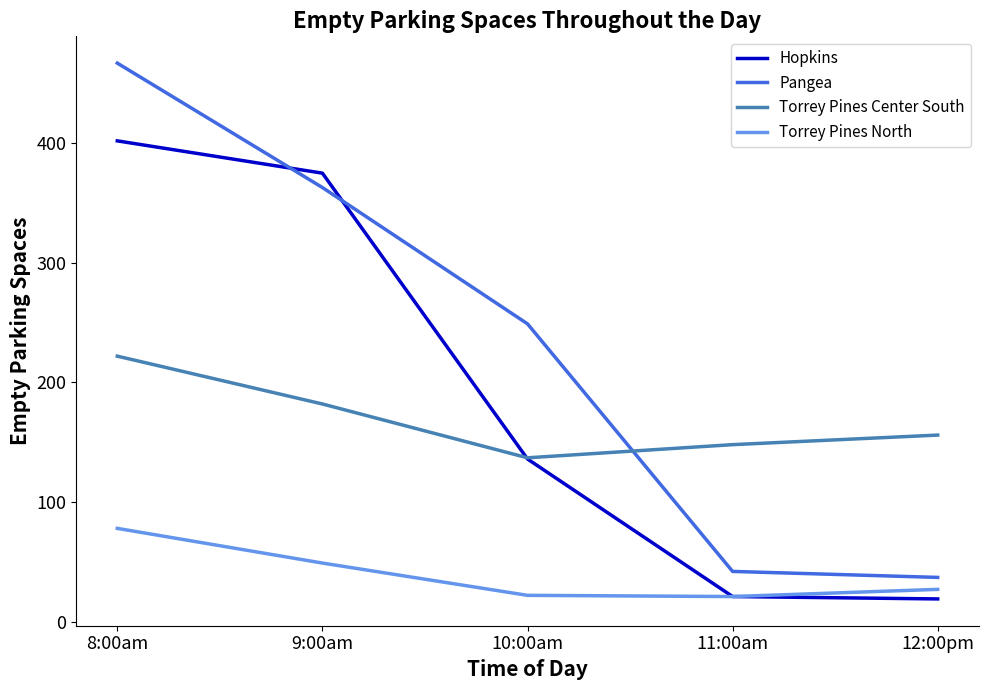

How many interior local valleys does the Torrey Pines North series have?

1